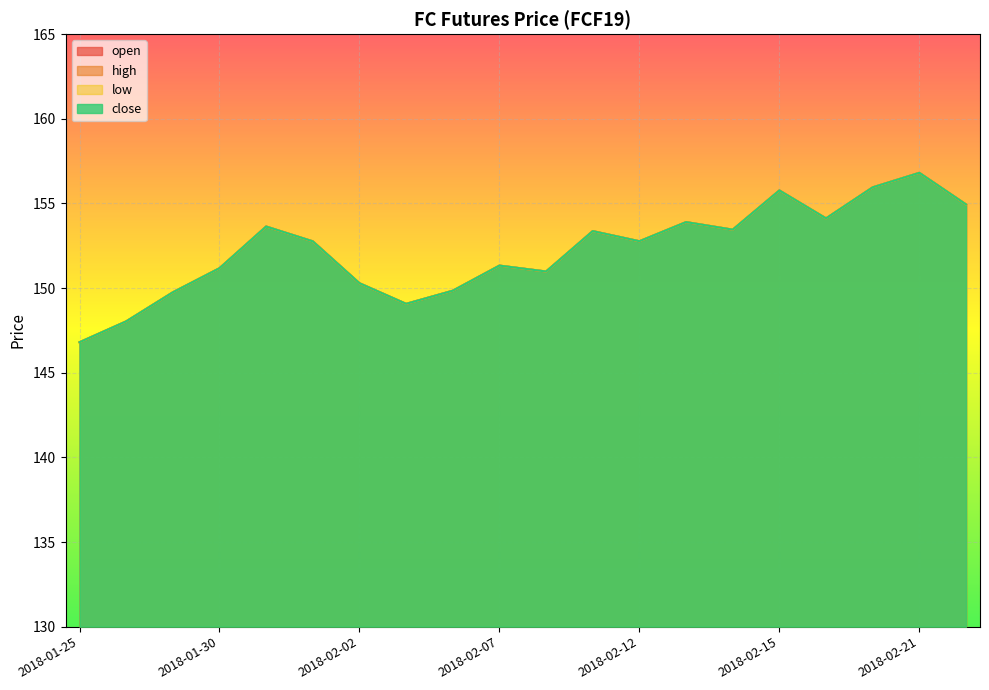

The value of open at 2018-01-26 is 148.0. True or false?

True